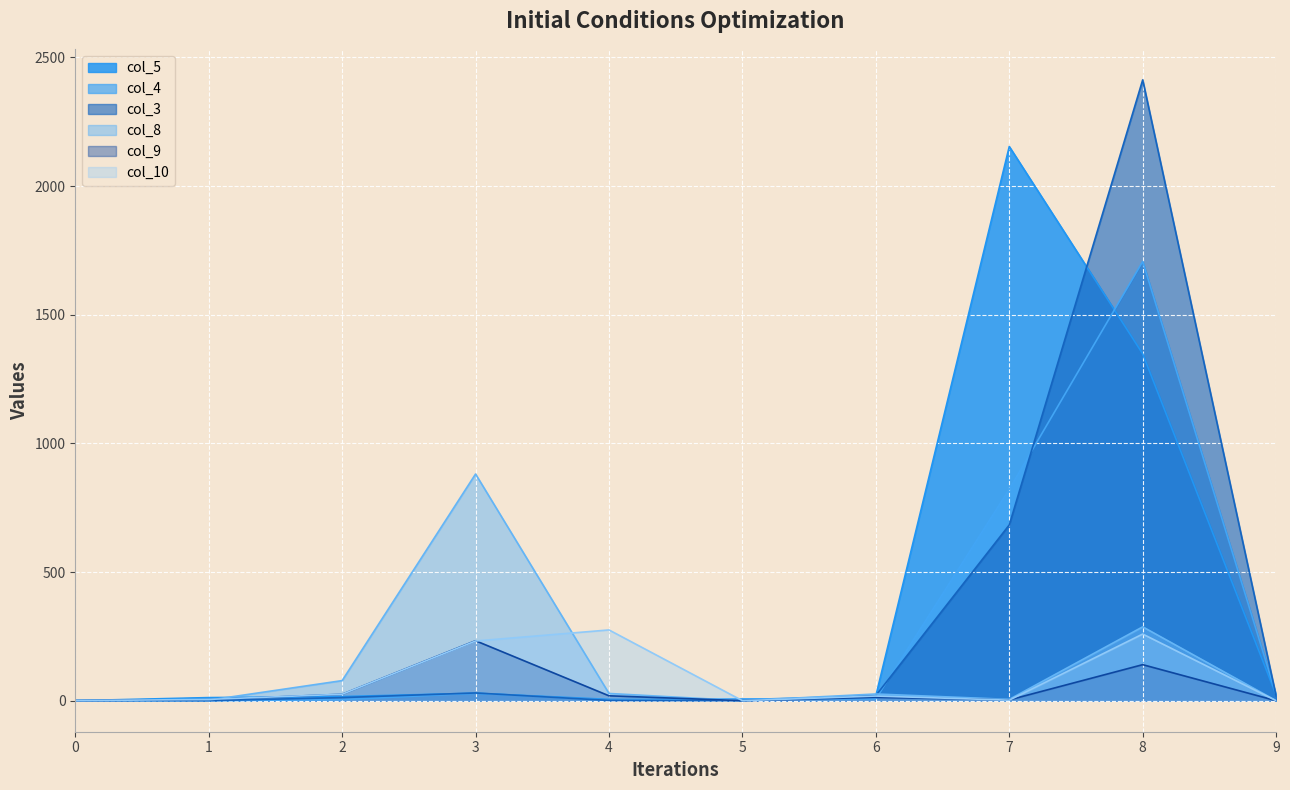

Which series changed the most between 3 and 5?

col_8